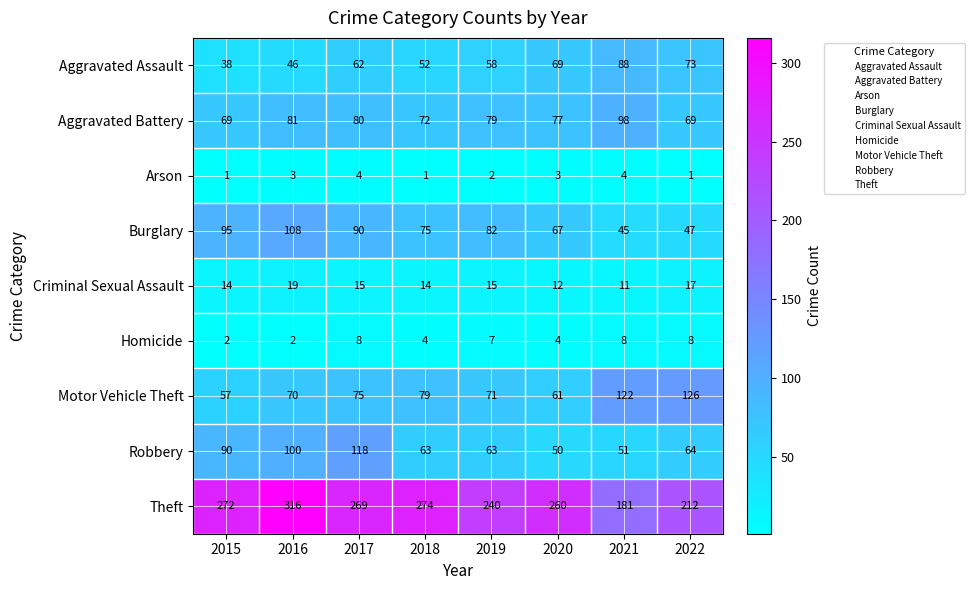

Is the value of Arson at 2018 greater than the value of Robbery at 2017?

No